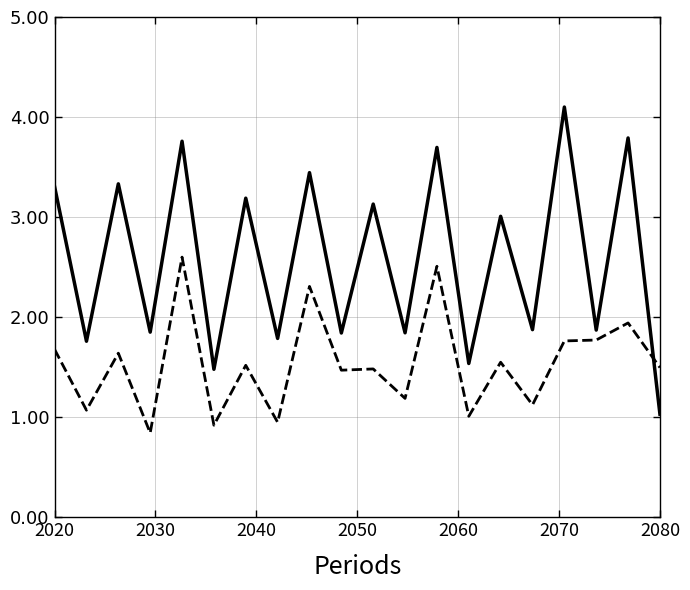

What is the maximum value shown in the chart?

4.1